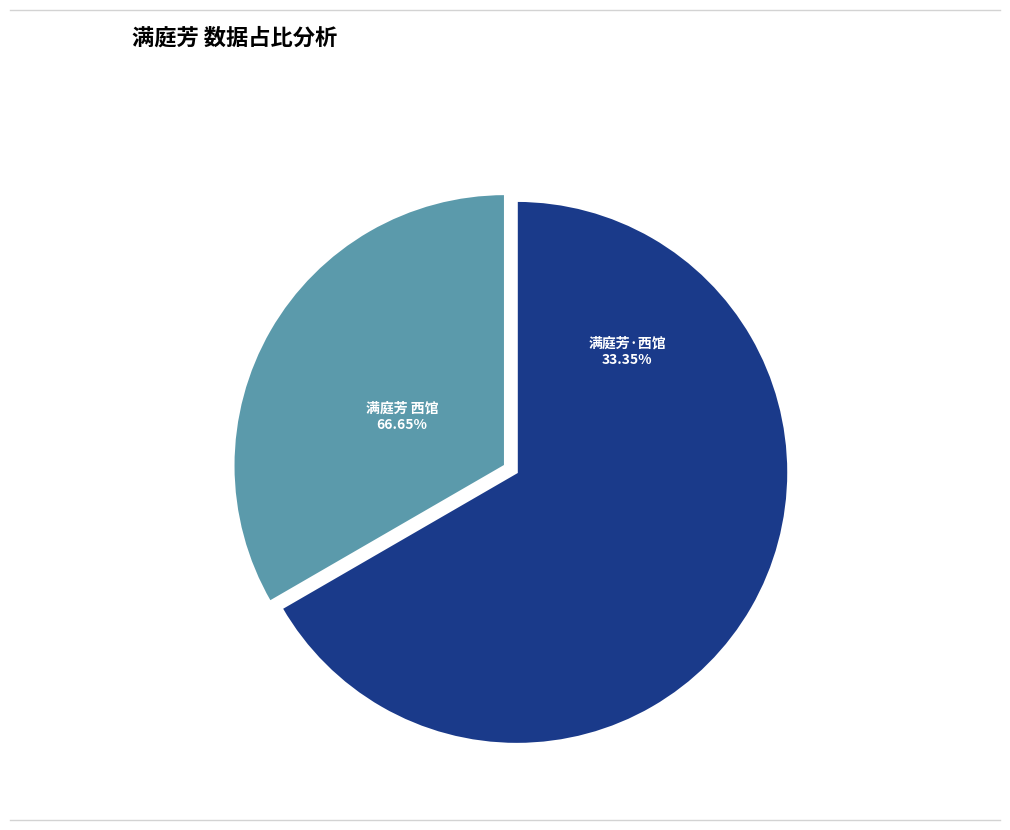

Which has a higher value, 满庭芳 西馆新阴，花枝可撷，匆匆不知春过半已。 or 满庭芳·西馆新阴，花枝可撷，匆匆不知春过半已?

满庭芳 西馆新阴，花枝可撷，匆匆不知春过半已。